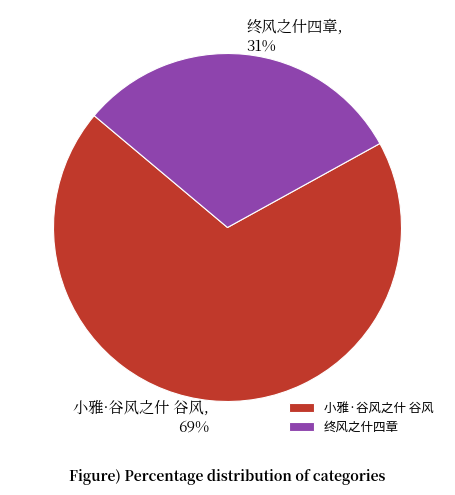

Which category has the biggest portion of the pie?

小雅·谷风之什 谷风